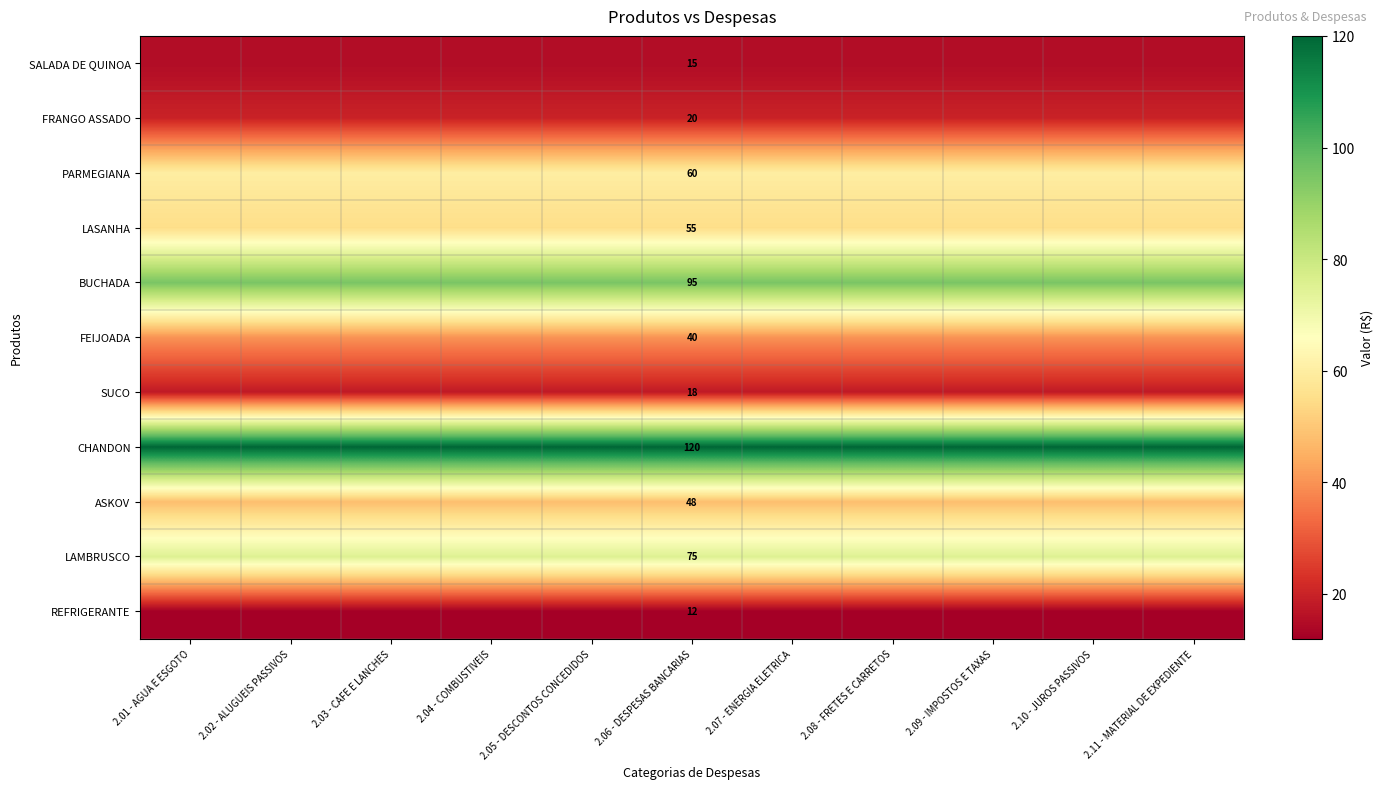

What is the total value across all series at 2.08 - FRETES E CARRETOS?

558